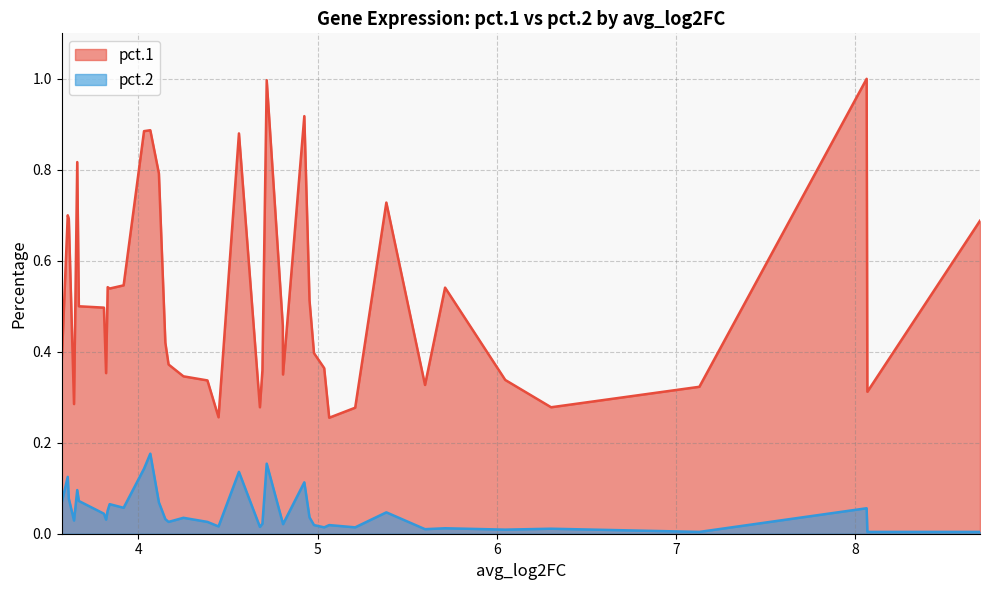

True or false: pct.2 and pct.1 intersect in this chart.

False